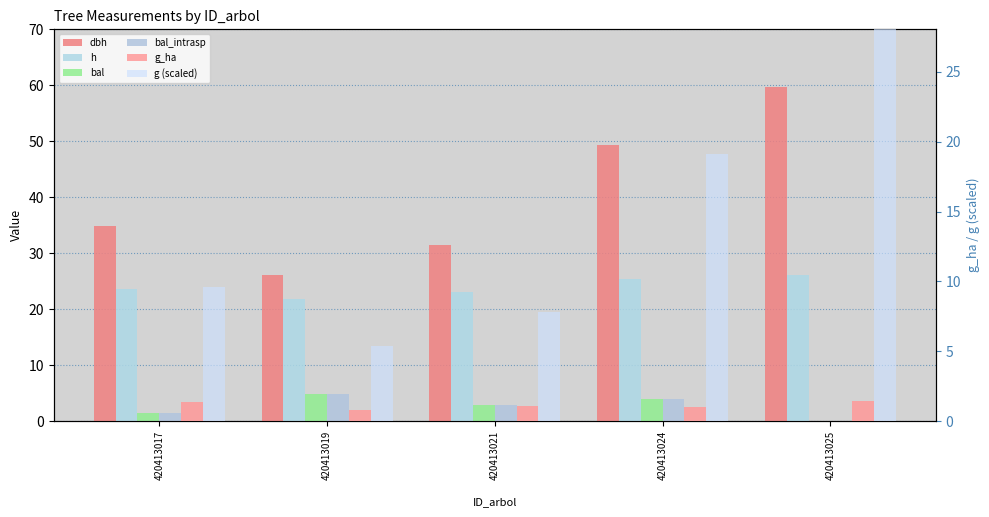

Reading left to right, list all the values displayed in this chart.

dbh: 420413017=34.9	420413019=26.1	420413021=31.5	420413024=49.3	420413025=59.8
h: 420413017=23.6	420413019=21.9	420413021=23.1	420413024=25.3	420413025=26.0
bal: 420413017=1.4	420413019=4.9	420413021=2.8	420413024=3.9	420413025=0.0
bal_intrasp: 420413017=1.4	420413019=4.9	420413021=2.8	420413024=3.9	420413025=0.0
g_ha: 420413017=1.4	420413019=0.8	420413021=1.1	420413024=1.0	420413025=1.4
g (scaled): 420413017=9.6	420413019=5.4	420413021=7.8	420413024=19.1	420413025=28.1